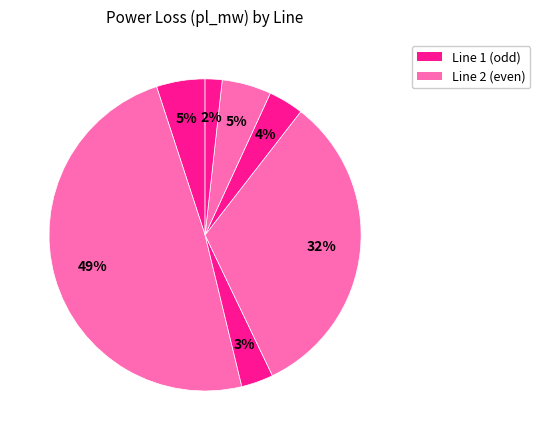

Count the number of slices in the pie.

7